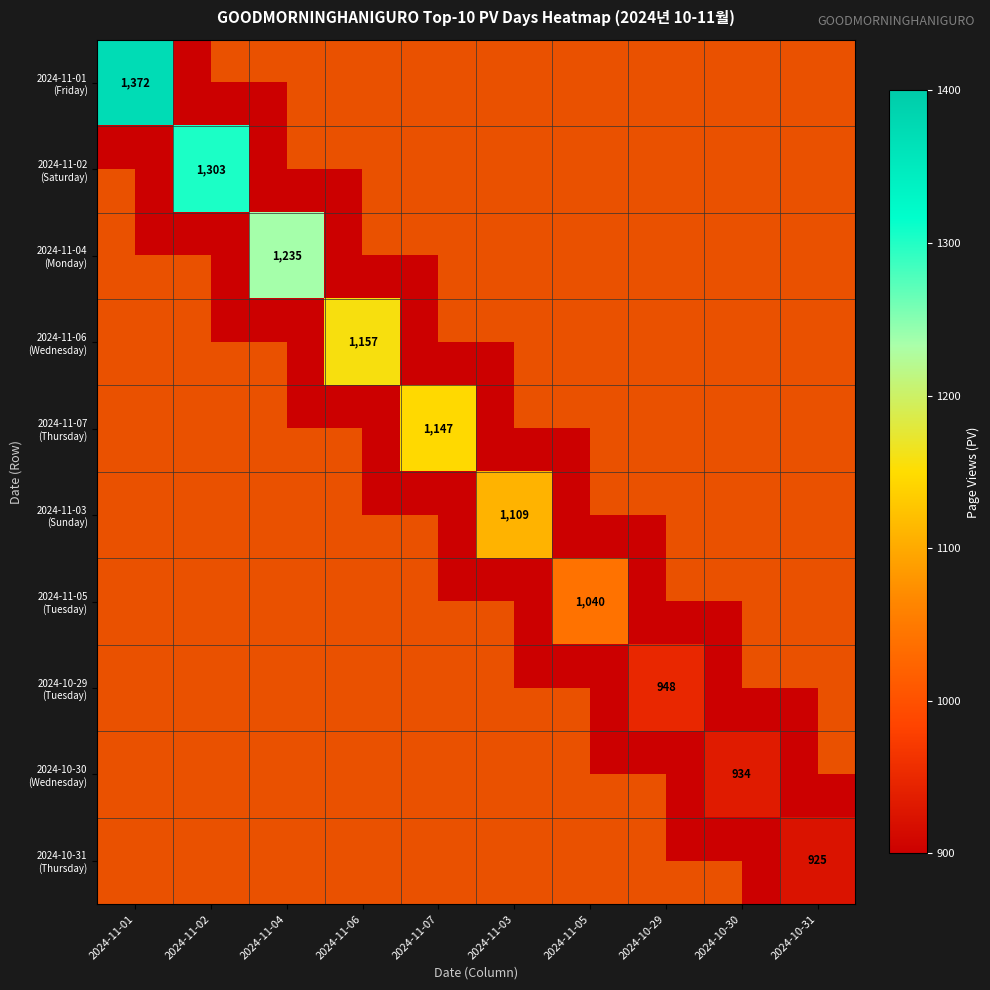

Where is 2024-11-07 (Thursday) nearest to the value 500?

2024-11-01